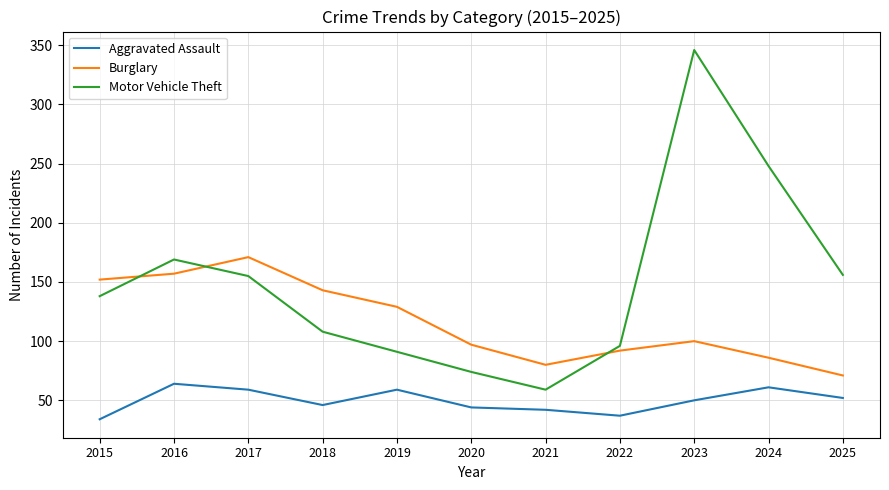

What is the difference between the highest and lowest values at 2019?

70